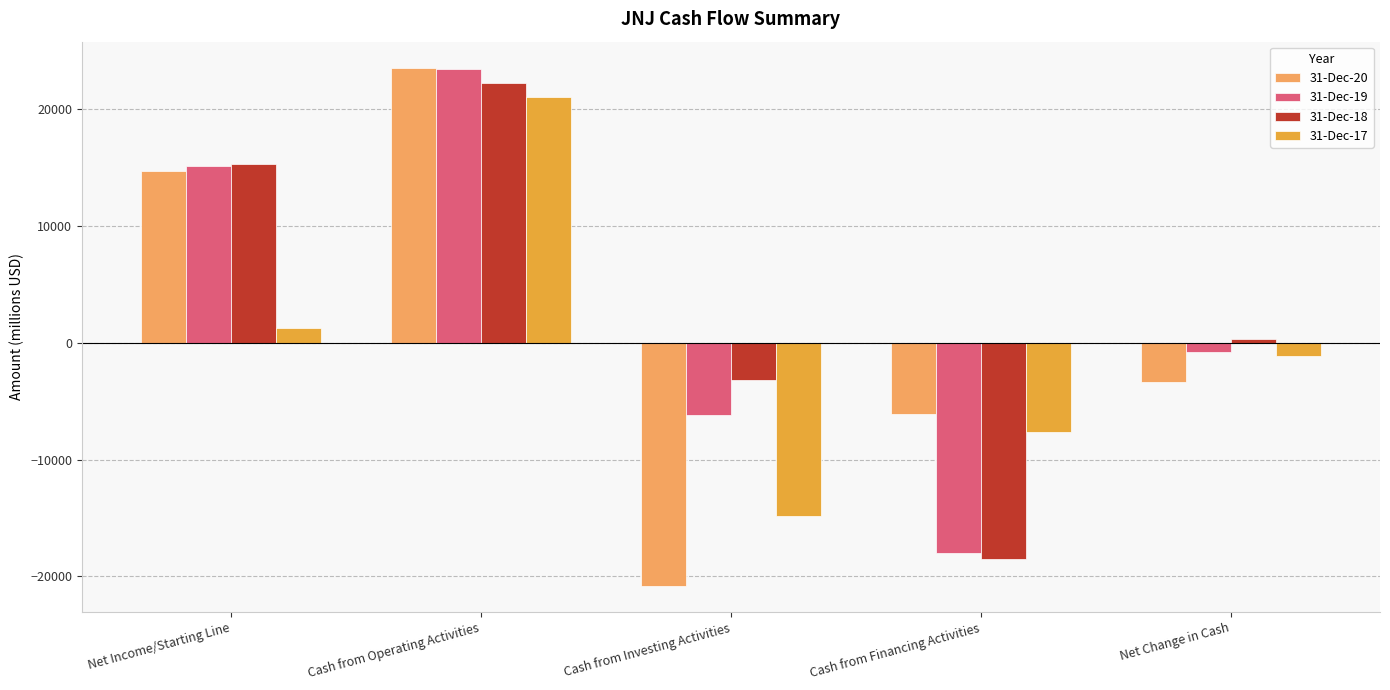

What are all the series names shown in the legend?

31-Dec-20, 31-Dec-19, 31-Dec-18, 31-Dec-17